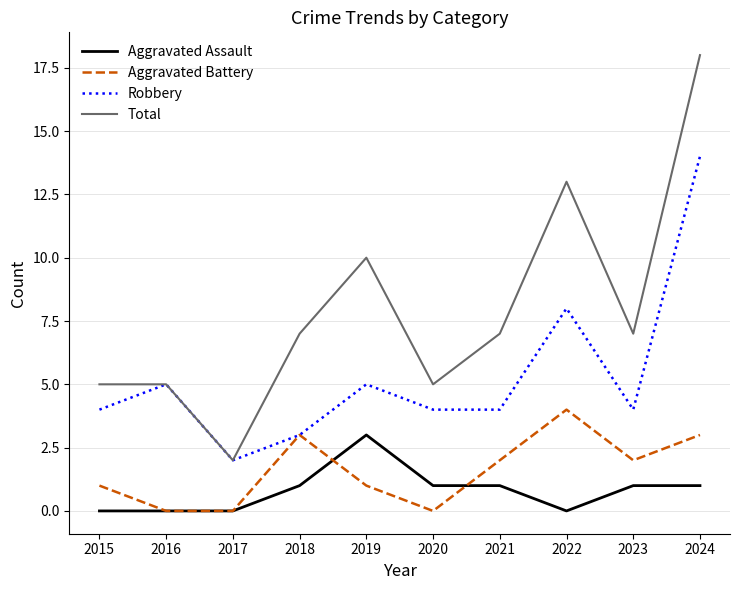

What is the difference between the maximum and minimum values in the Aggravated Battery series?

4